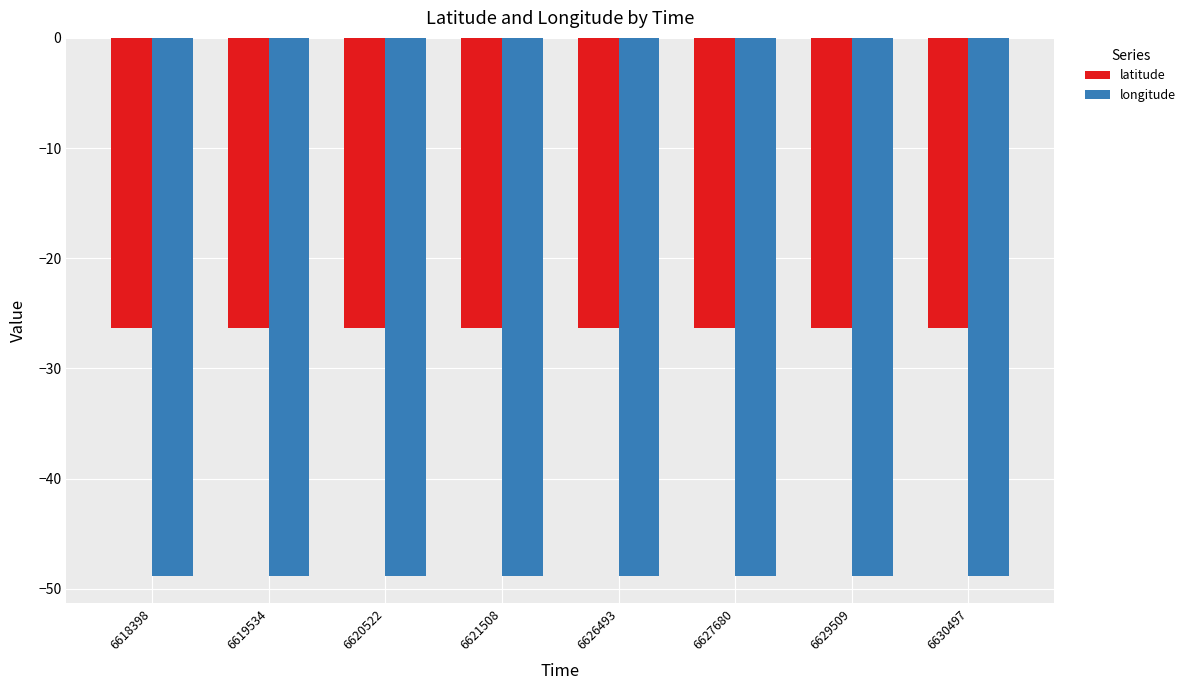

Is it true that longitude equals -48.9 at 6629509?

True